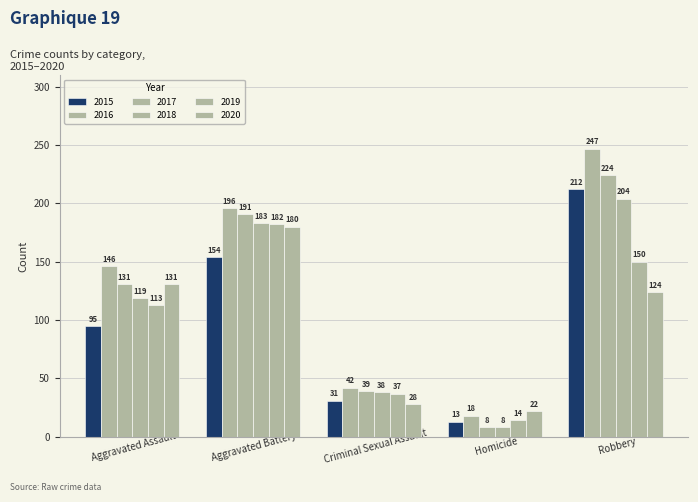

Is it true that 2017 equals 8 at Homicide?

True